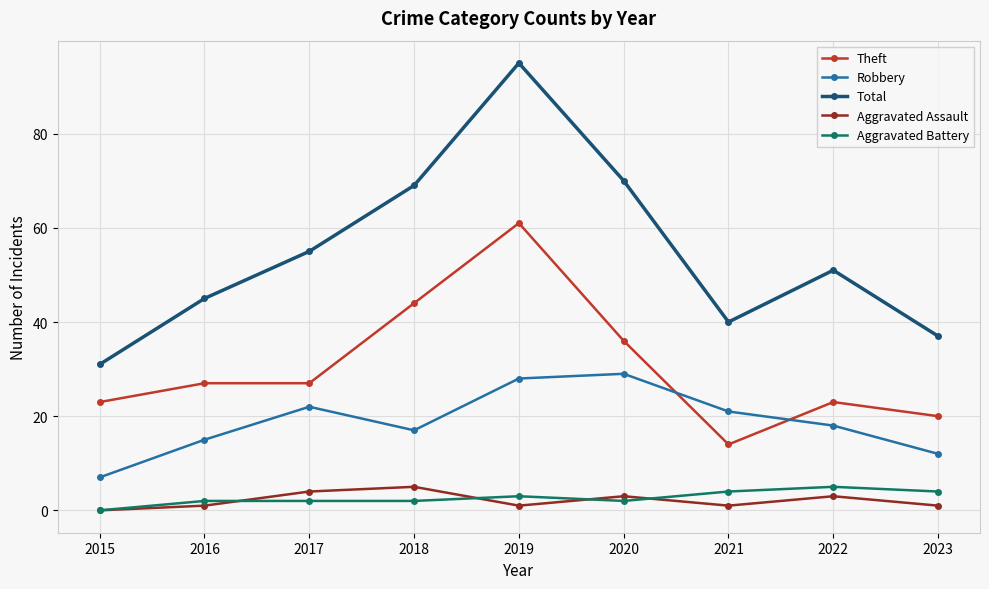

At which label does Total first exceed 51?

2017